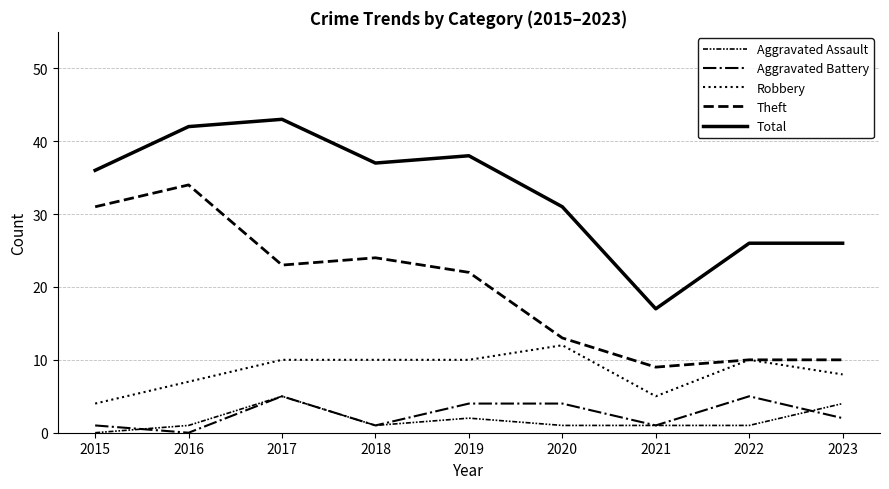

How many Aggravated Battery values are between 1 and 4?

6